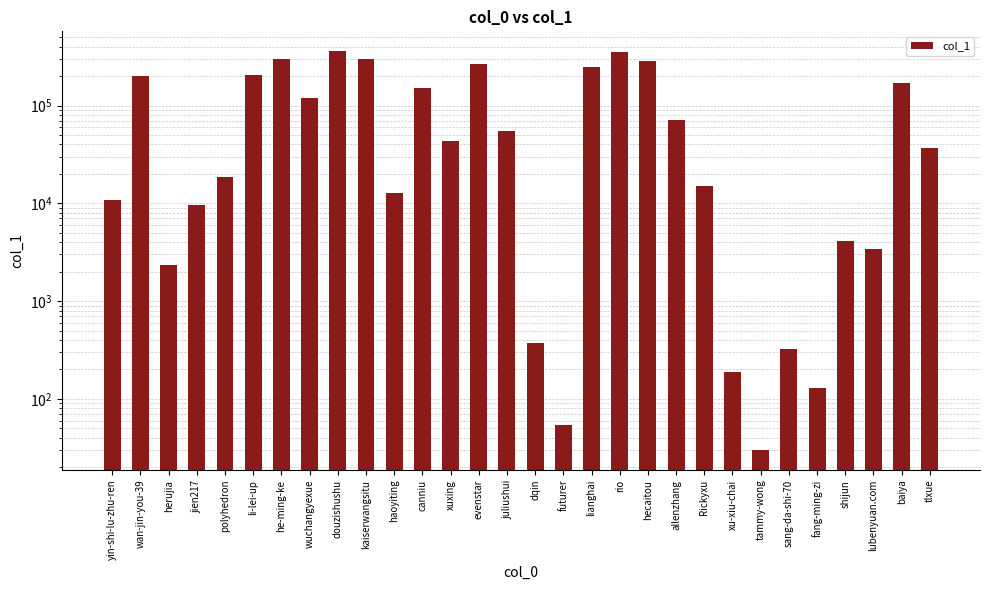

Does the chart contain any negative values?

No